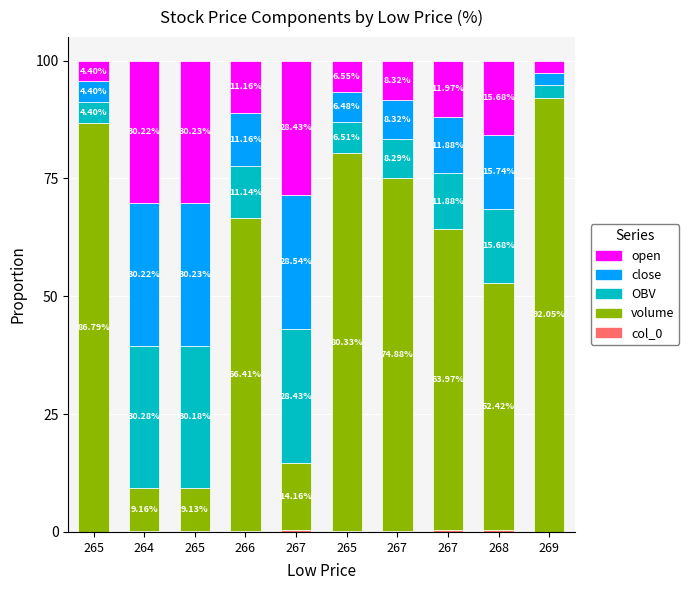

How many data points does each series have?

10